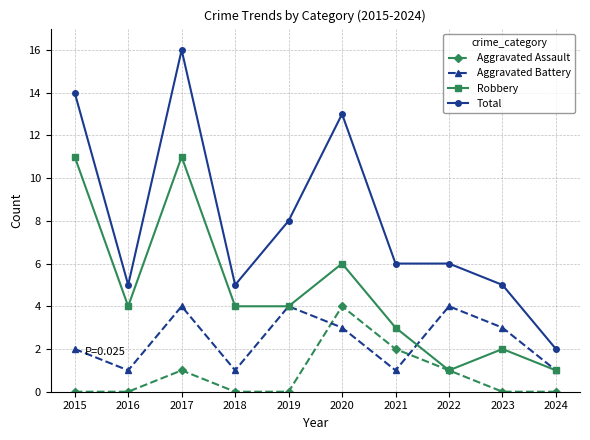

What is the maximum value for Total?

16